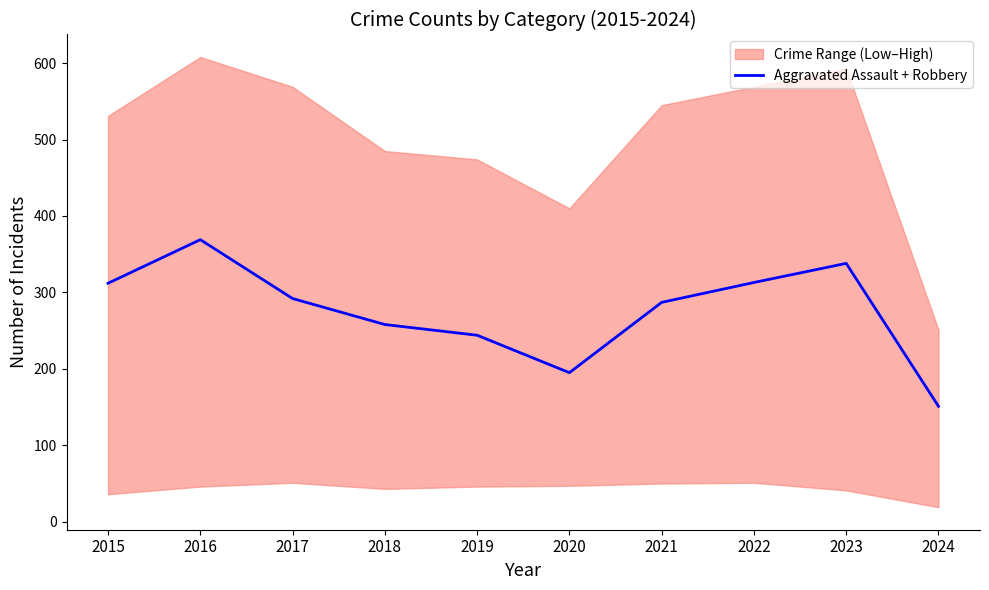

At which category does the chart reach its minimum across all series?

2024